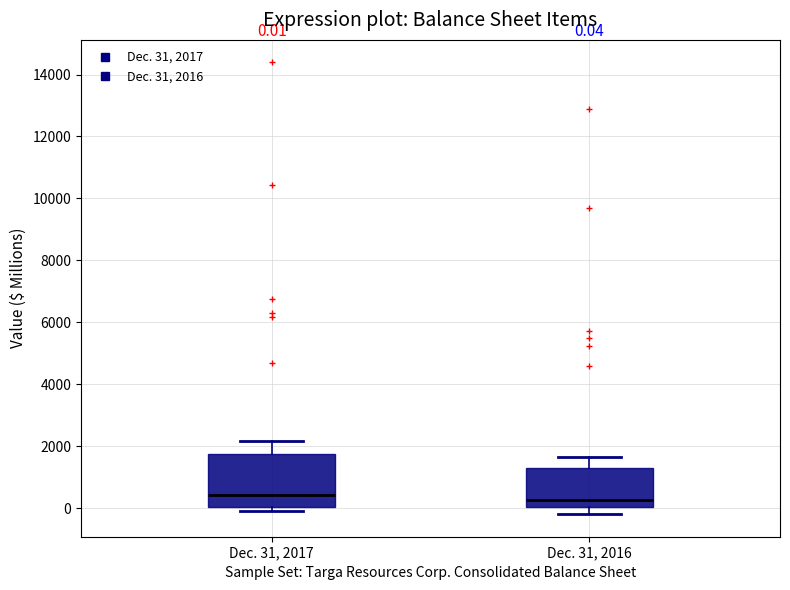

Comparing the boxes themselves (not the whiskers), which one is the tallest?

Dec. 31, 2017